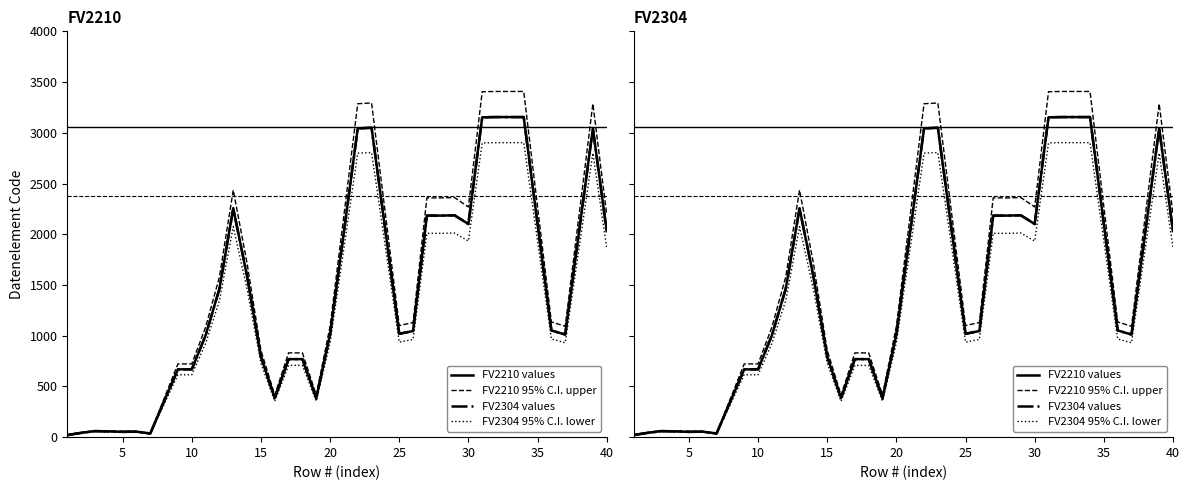

How many data points does each series have?

40